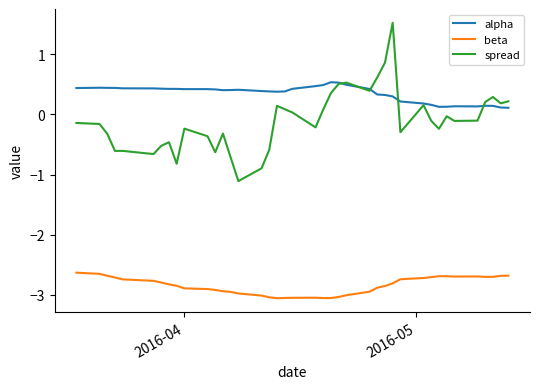

What is the greatest value displayed?

1.5